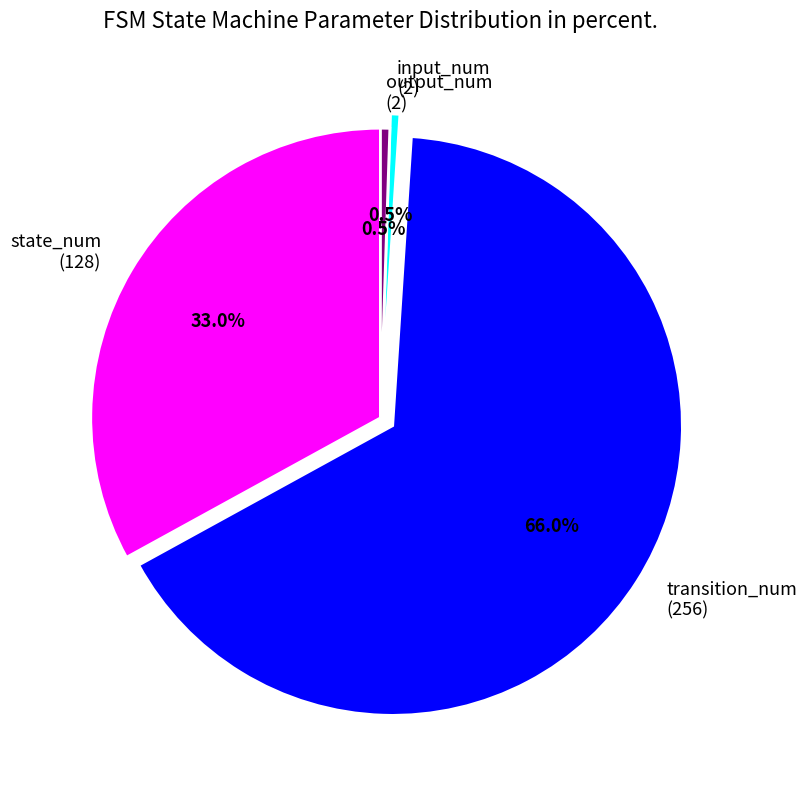

What is the majority slice?

transition_num